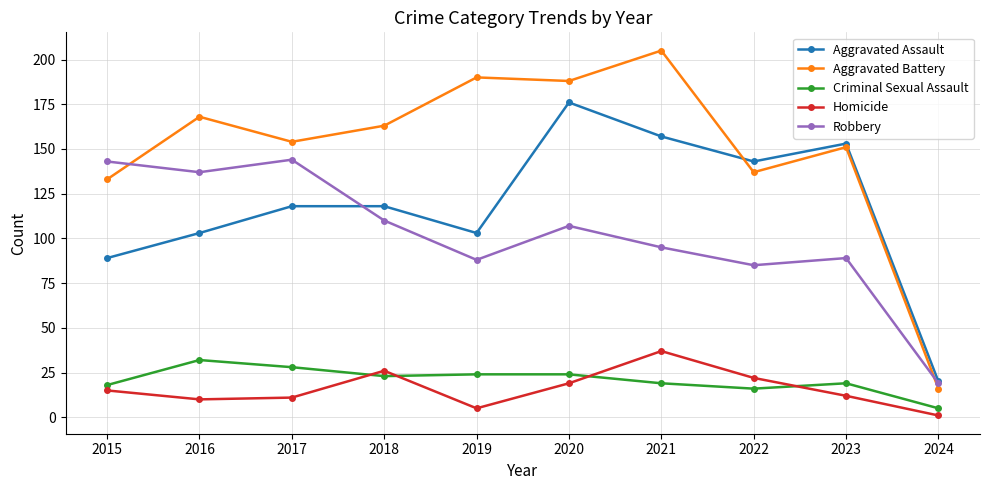

What is the difference between the maximum and minimum values in the Homicide series?

36